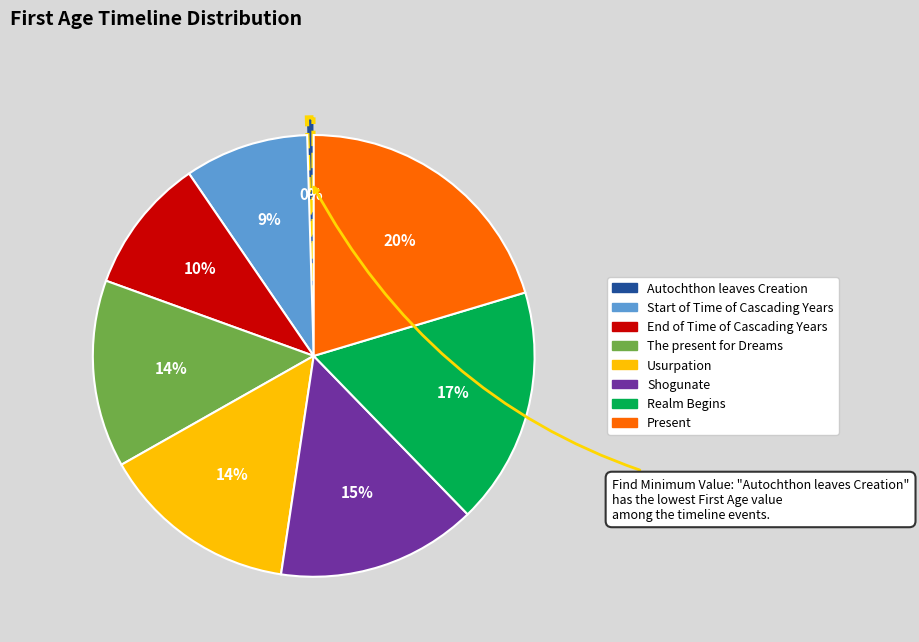

Is there any slice that represents more than half of the pie?

No